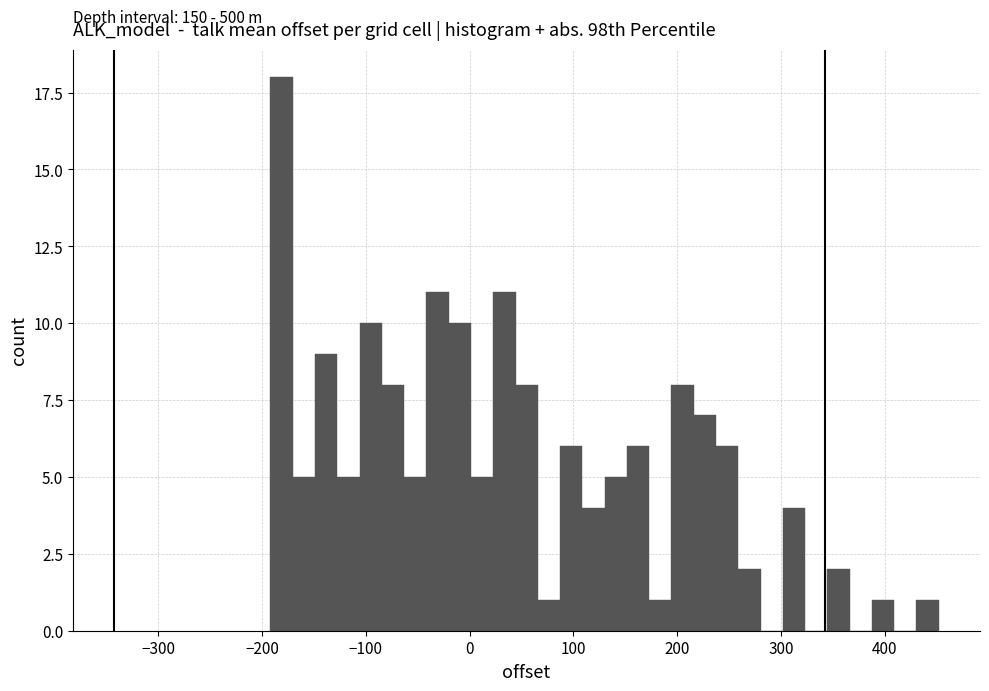

Read against the x-axis, roughly where is the centre of the tallest bar?

-180